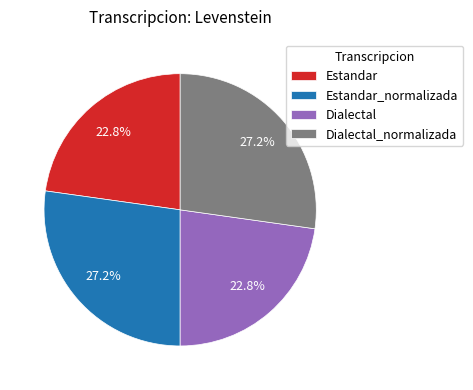

True or false: Estandar accounts for 23% of the total.

True